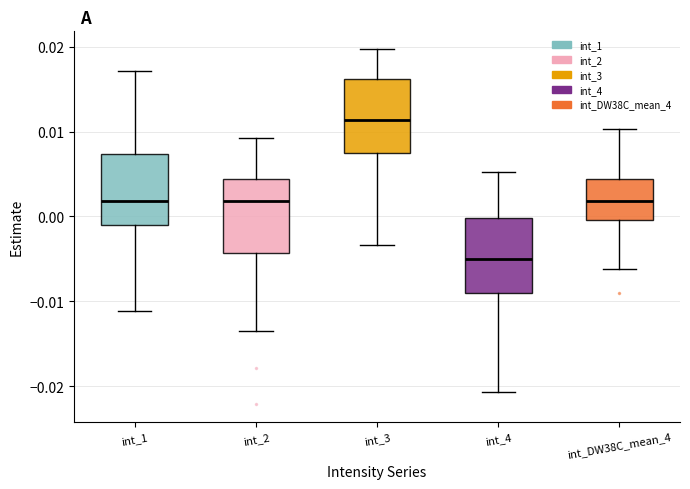

Which box has the lowest median line?

int_4